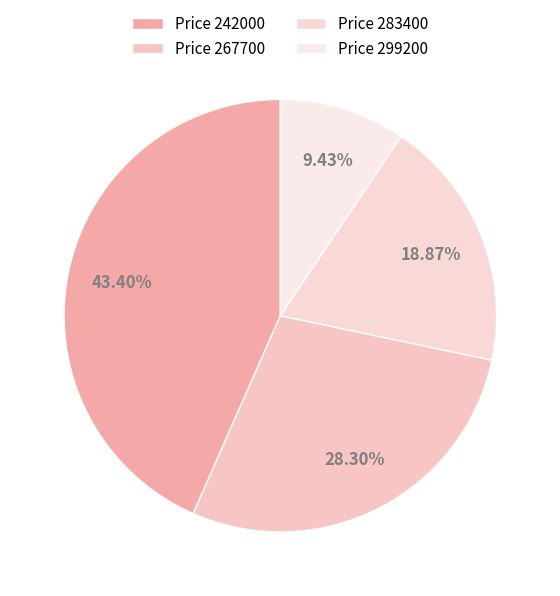

How many slices are in this pie chart?

4